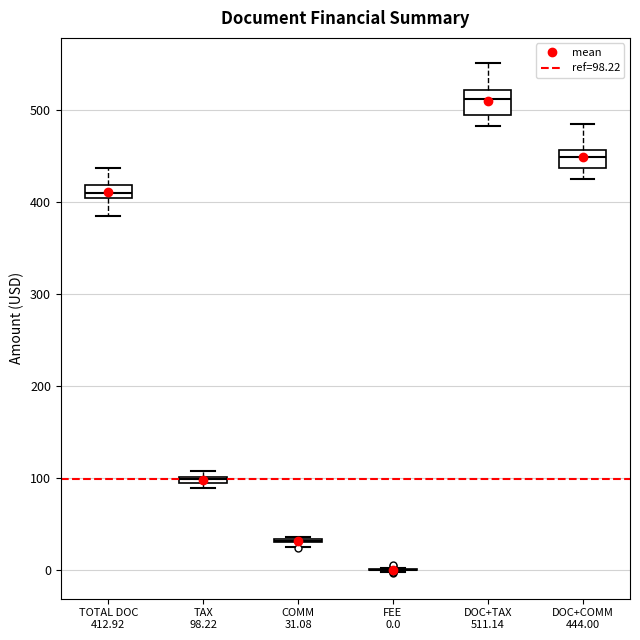

Where does the lower whisker of the box for TOTAL DOC 412.92 end on the y-axis? The values are not printed on the chart, so give them approximately, as read against the axis.

380